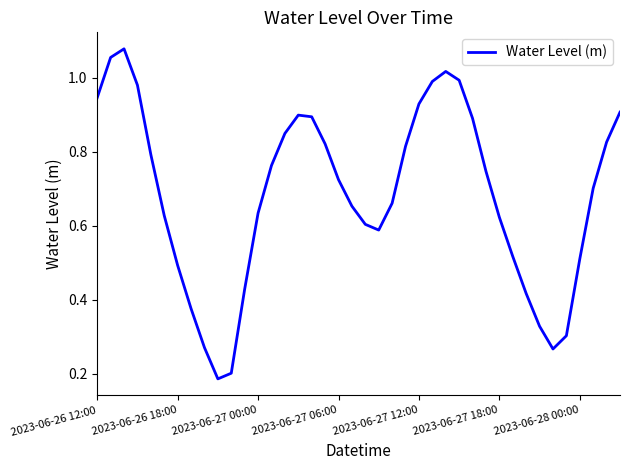

Between 2023-06-28 00:00 and 2023-06-27 06:00, which is larger?

2023-06-27 06:00